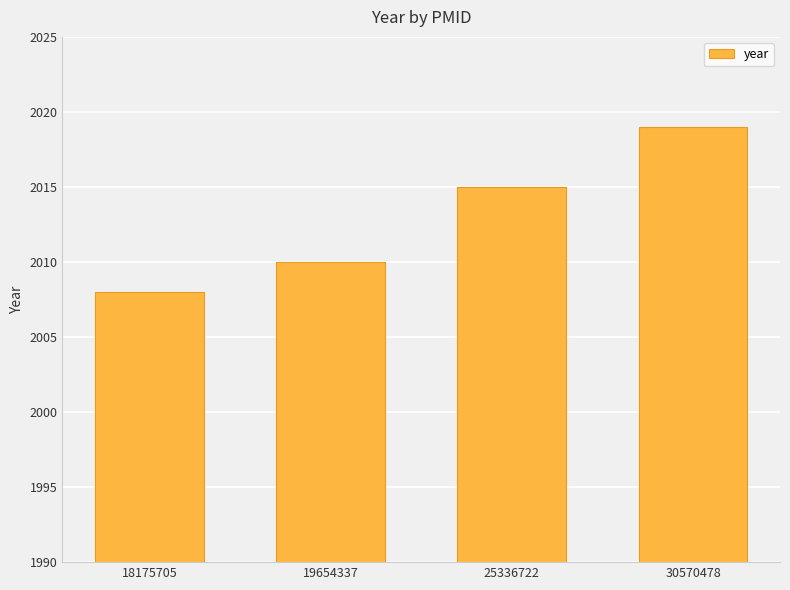

Approximately how many times larger is the value at 25336722 compared to 19654337?

1.0